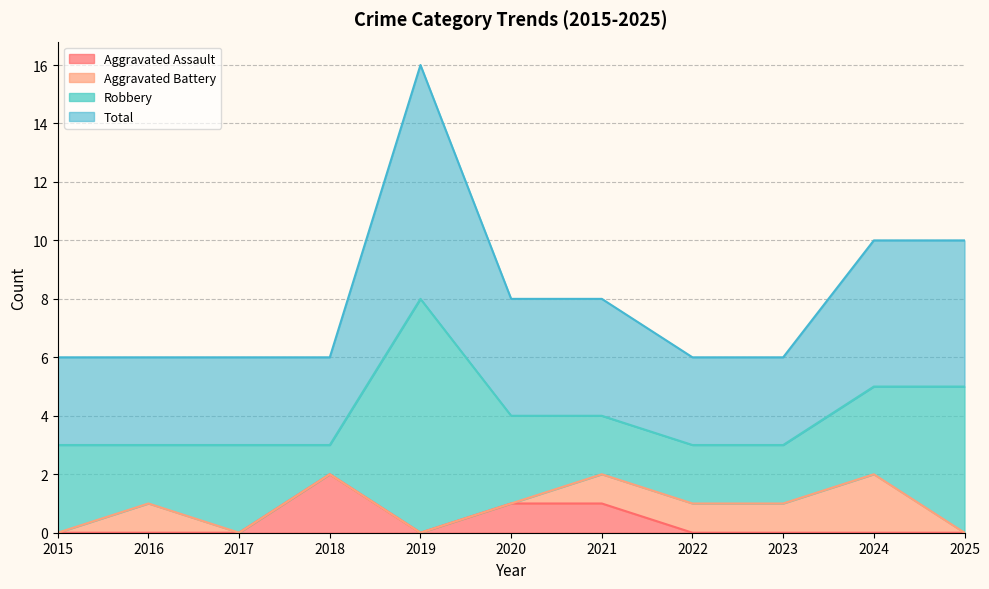

What is the difference between the second highest and minimum values in the Aggravated Assault series?

1